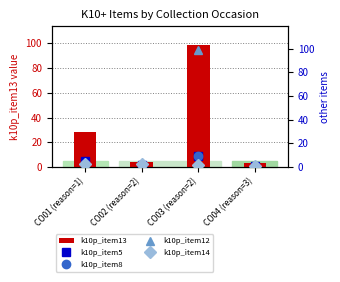

What is the minimum value for k10p_item13?

3